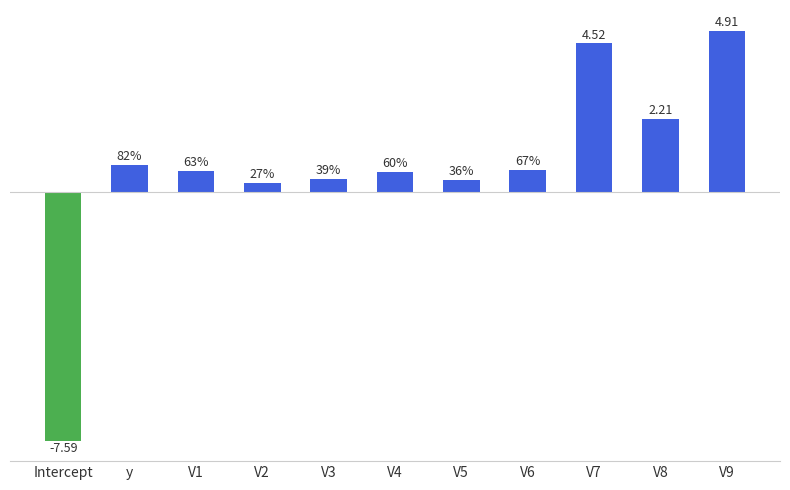

Are the bars grouped side by side (vs. stacked)?

No